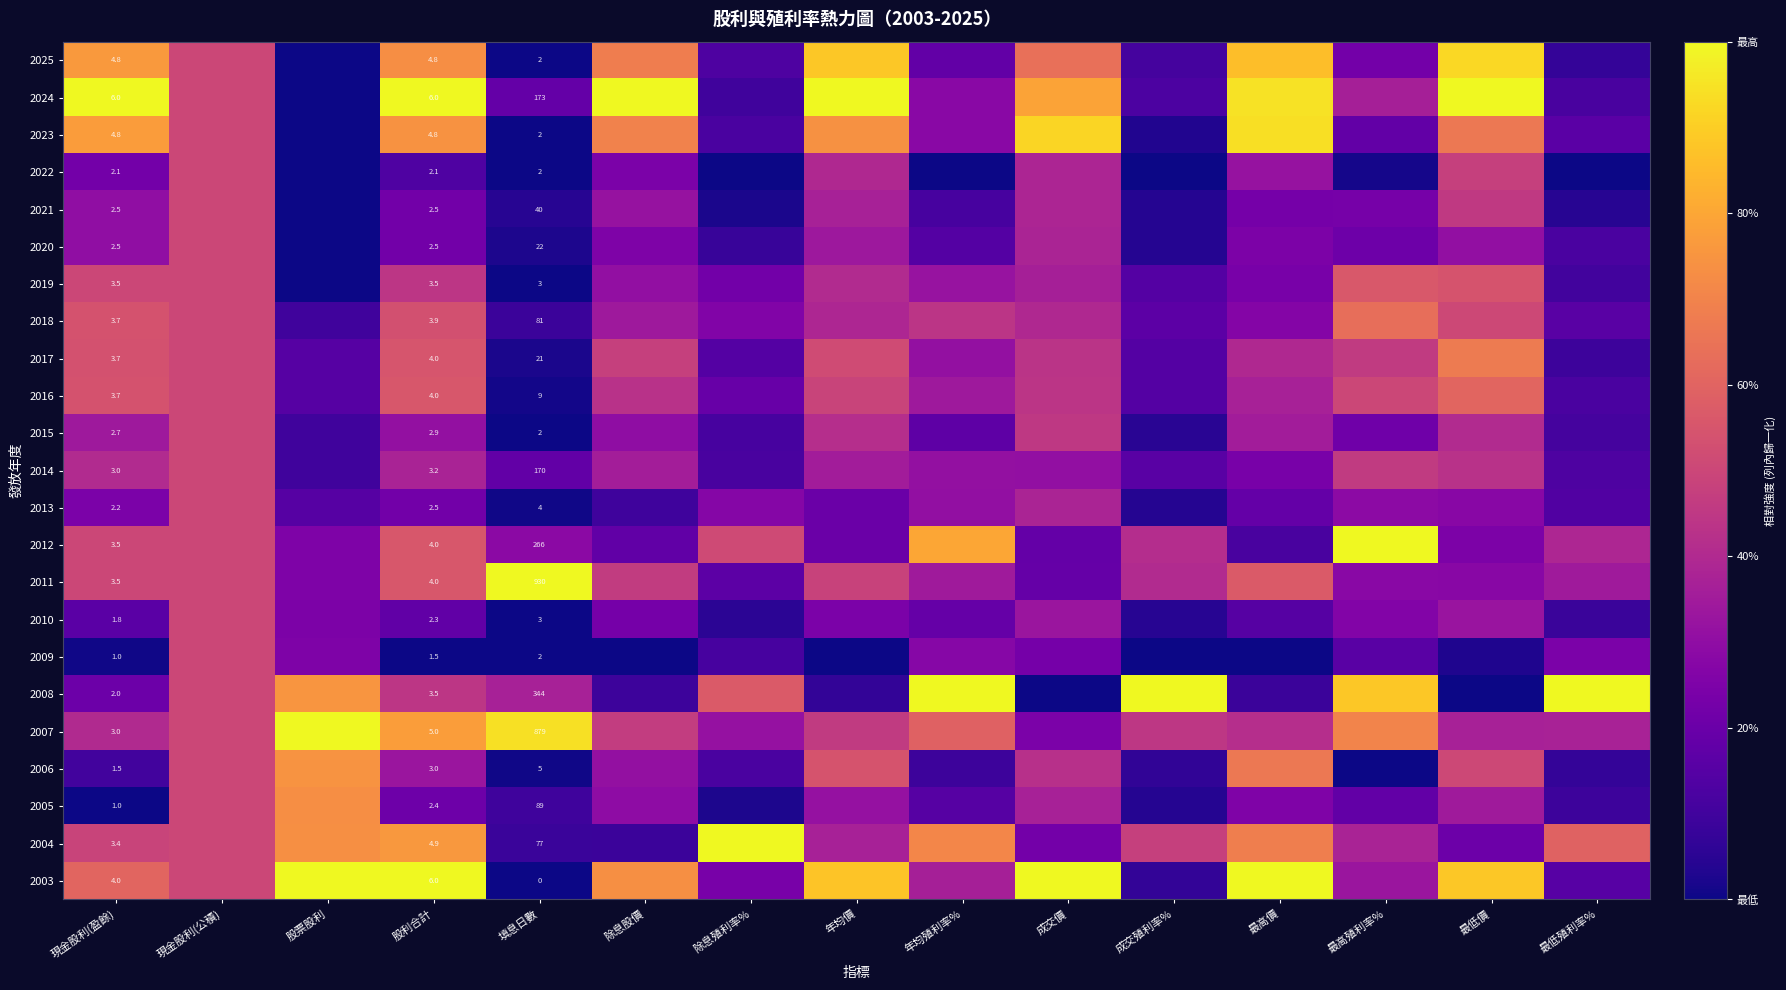

List the labels in order of 2009 value, smallest first.

股利合計, 除息股價, 年均價, 最高價, 填息日數, 成交殖利率%, 現金股利(盈餘), 最低價, 除息殖利率%, 最高殖利率%, 成交價, 最低殖利率%, 股票股利, 年均殖利率%, 現金股利(公積)